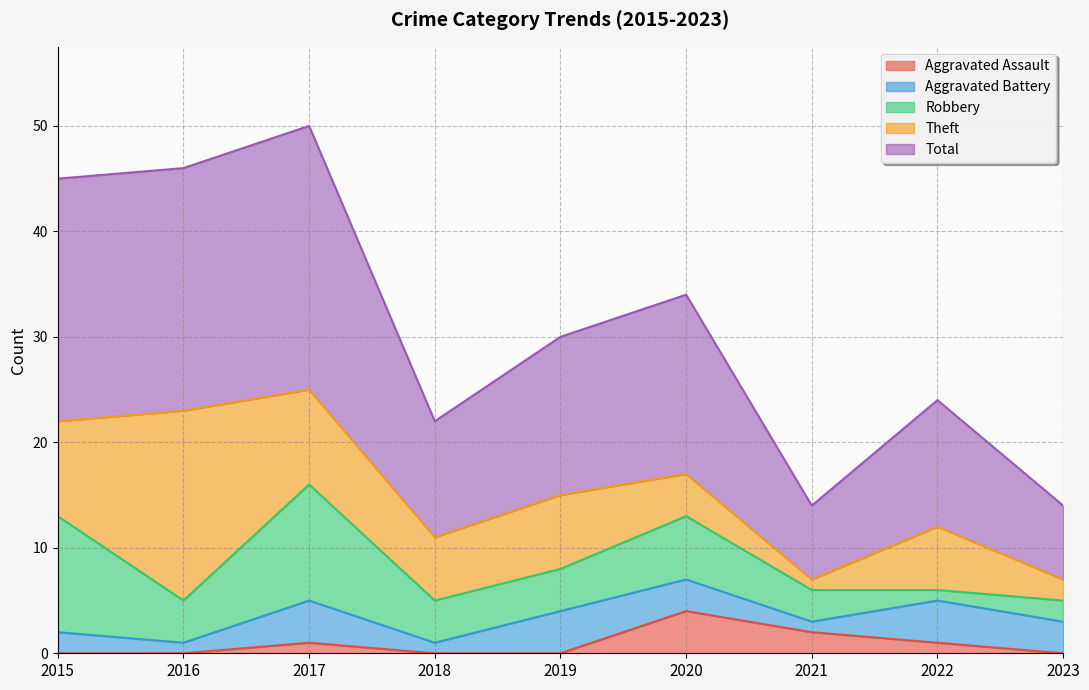

Reading right to left, extract all data points from this chart.

Aggravated Assault: 0	1	2	4	0	0	1	0	0
Aggravated Battery: 3	4	1	3	4	1	4	1	2
Robbery: 2	1	3	6	4	4	11	4	11
Theft: 2	6	1	4	7	6	9	18	9
Total: 7	12	7	17	15	11	25	23	23